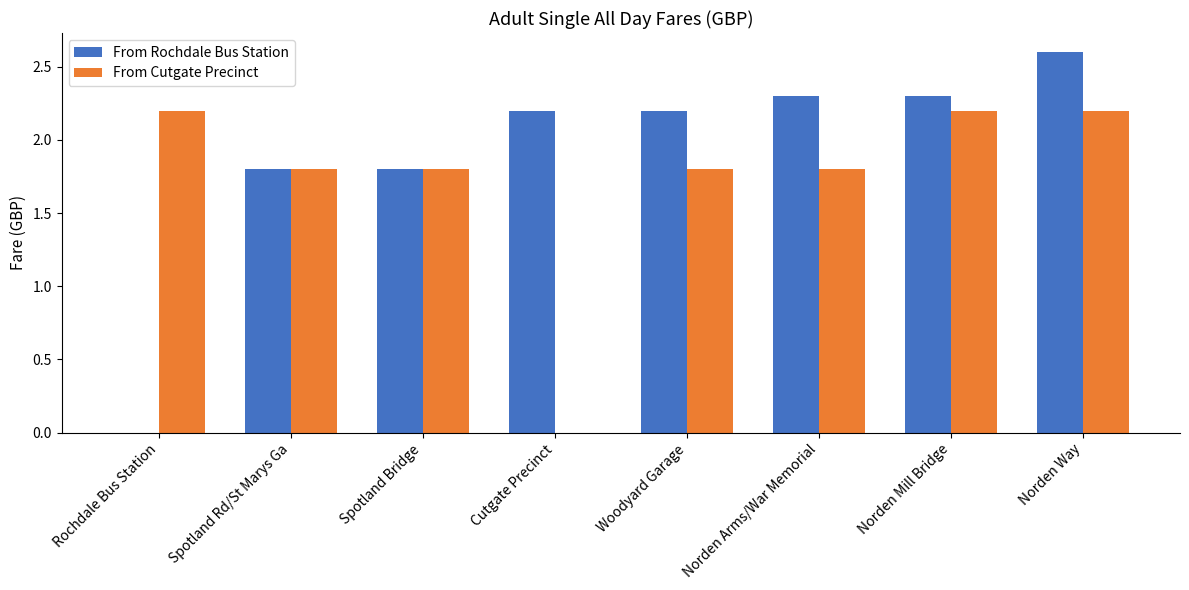

Which series has the largest total across all categories?

From Rochdale Bus Station